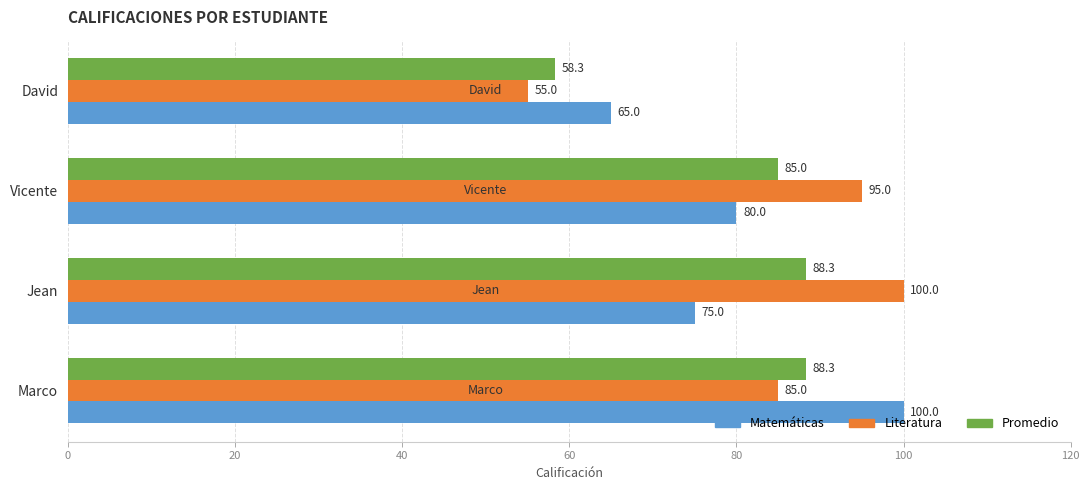

How many values in the Promedio series exceed 88?

2